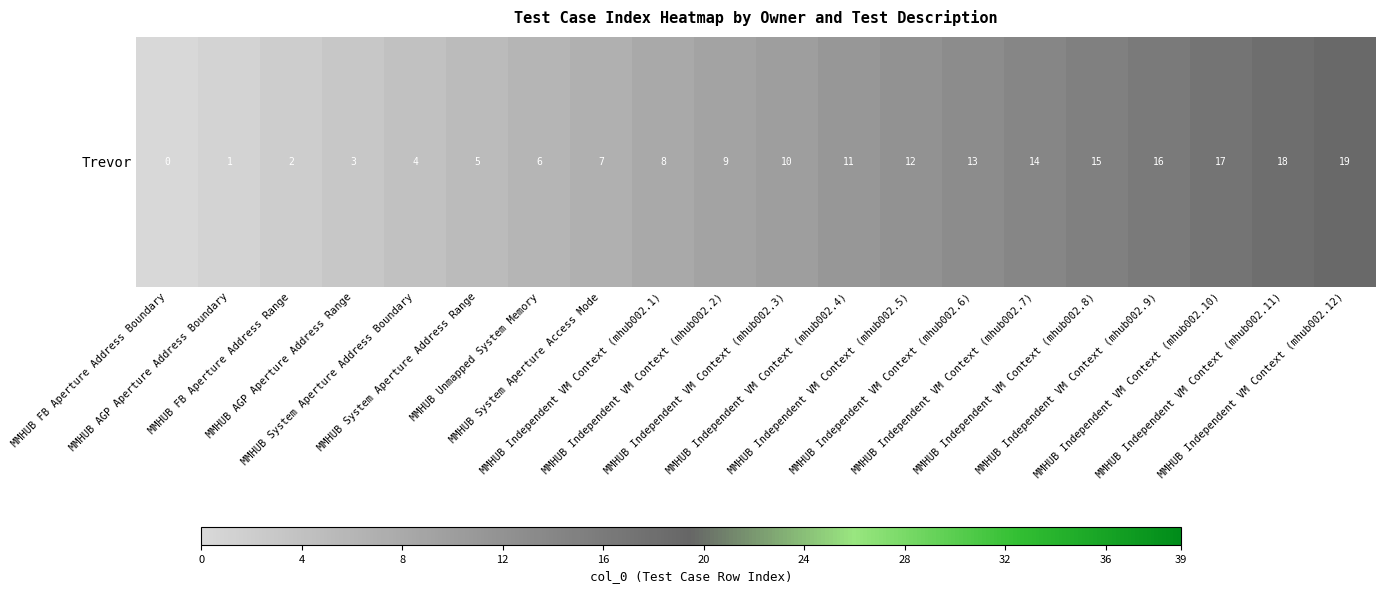

What is the ratio of the value at MMHUB System Aperture Access Mode to the value at MMHUB Unmapped System Memory?

1.2